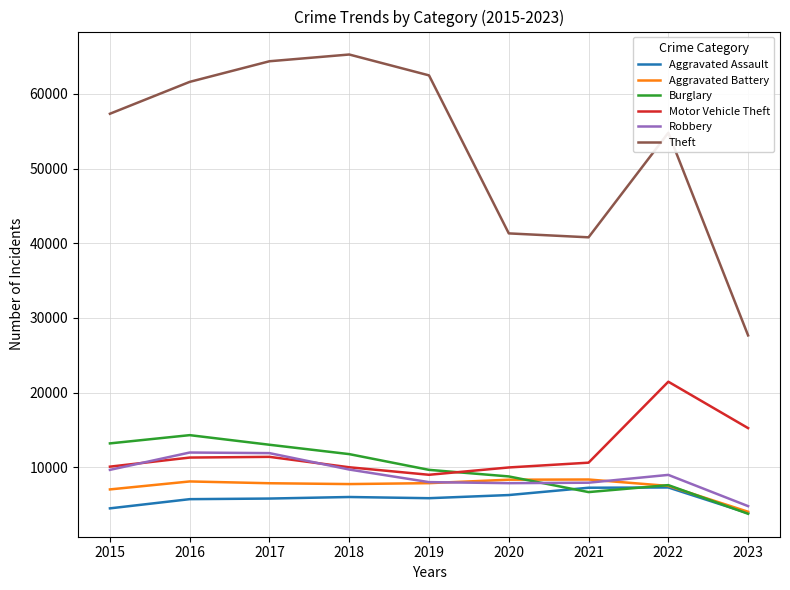

Is the value of Aggravated Assault at 2017 greater than the value of Robbery at 2018?

No